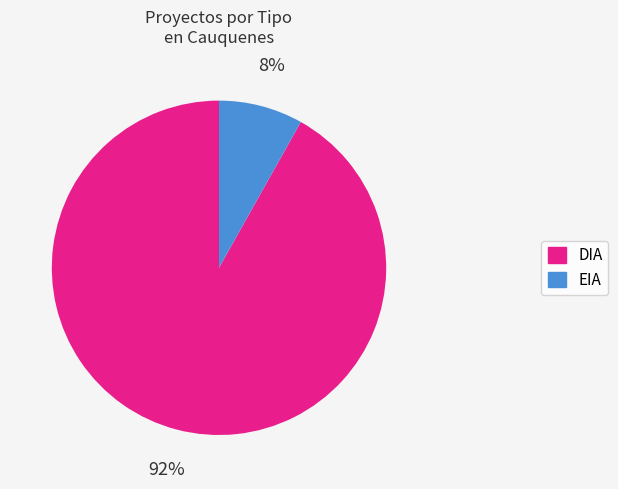

Between DIA and EIA, which is larger?

DIA